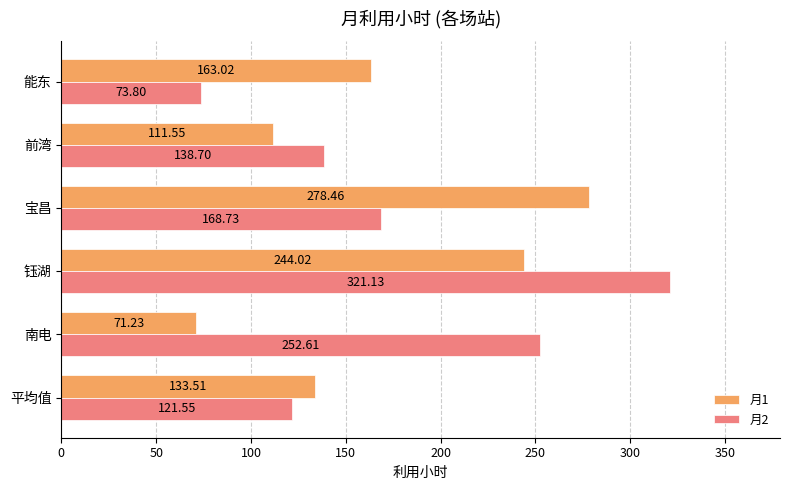

What is the difference between the 月2 values at 宝昌 and 南电?

83.9